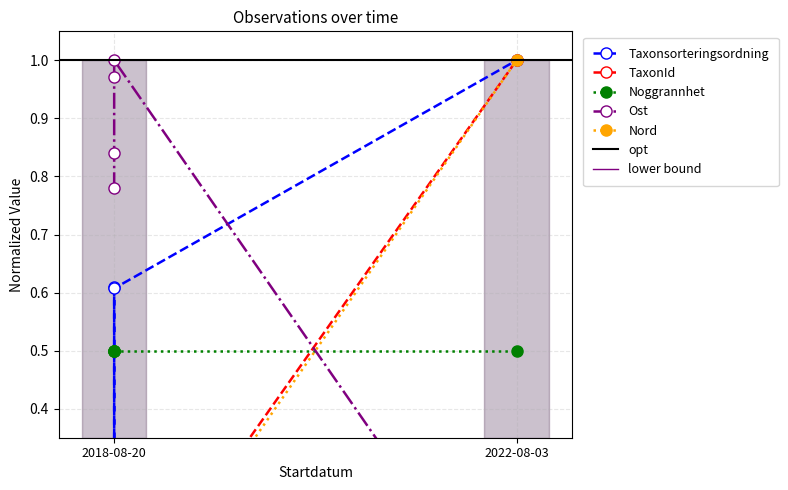

Which series has the widest spread of values?

Taxonsorteringsordning